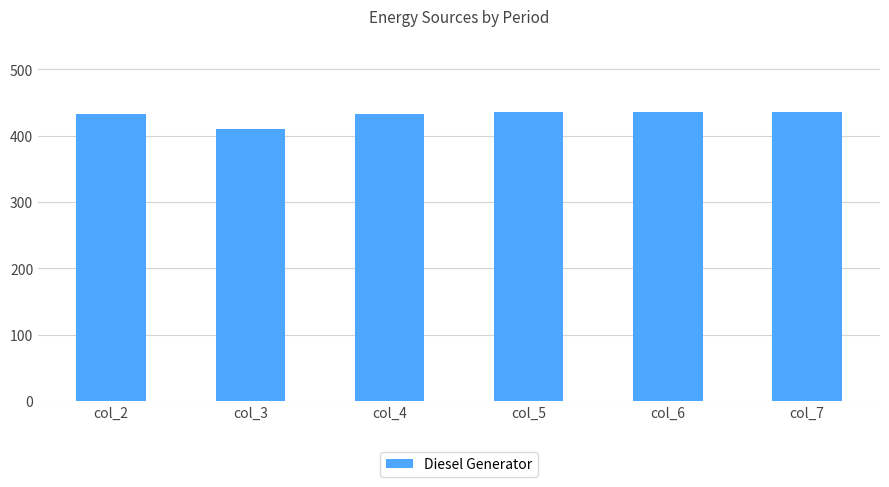

What is the approximate value at col_5, to the nearest 5?

435